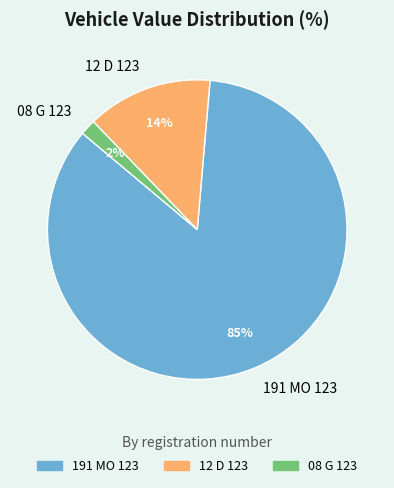

Count the number of slices in the pie.

3